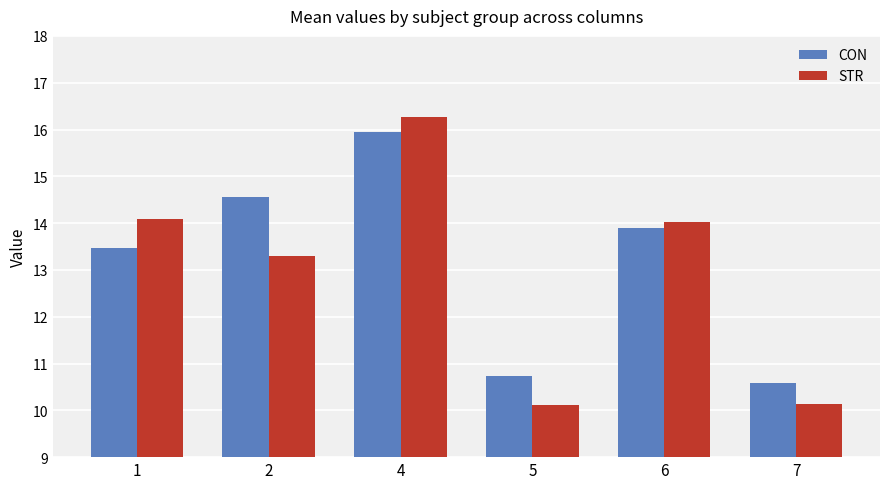

What are all the series names shown in the legend?

CON, STR